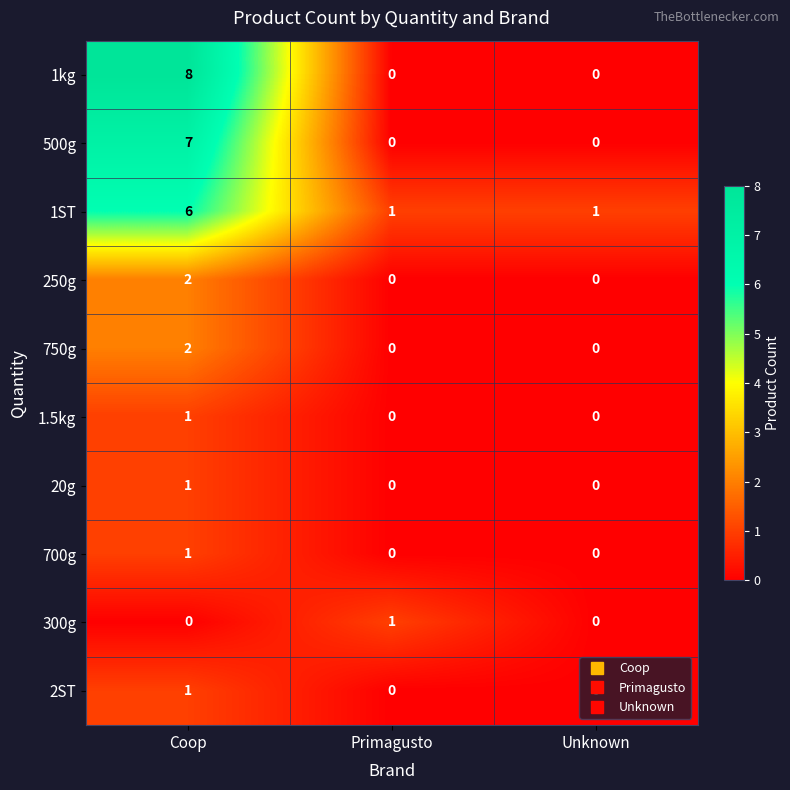

The value of 250g at Coop is 2. True or false?

True